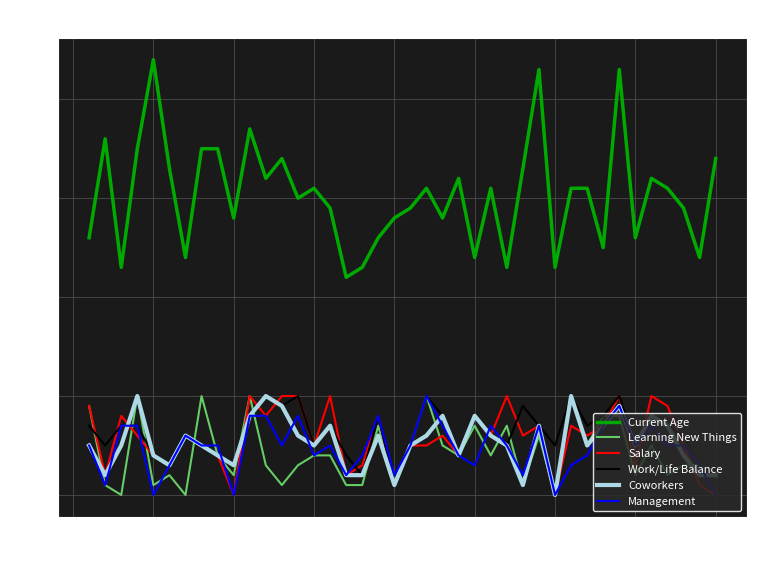

What is the greatest value displayed?

44